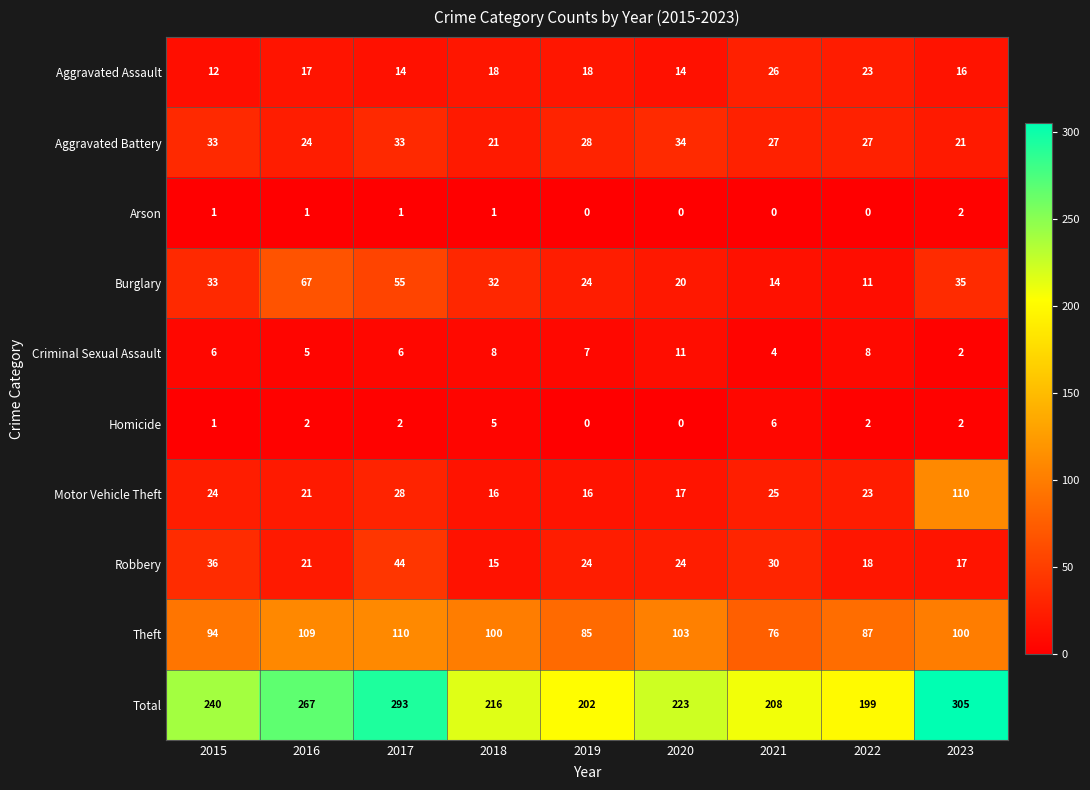

Which series has the largest total across all categories?

Total